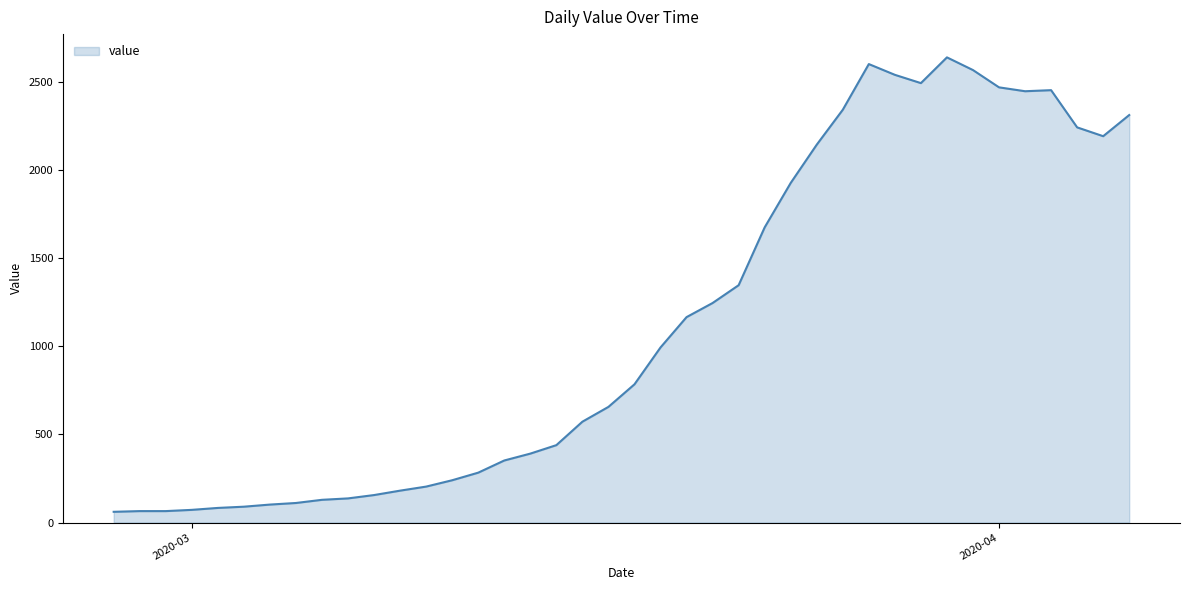

What is the minimum value shown in the chart?

61